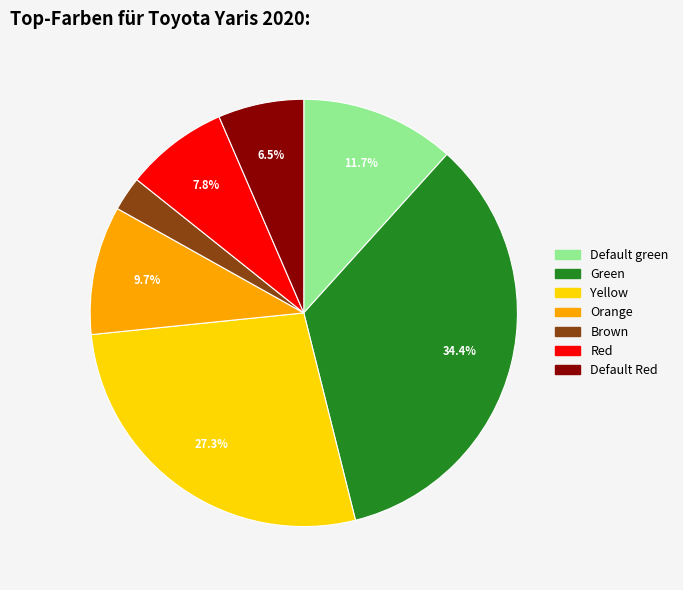

Does any single category account for the majority?

No